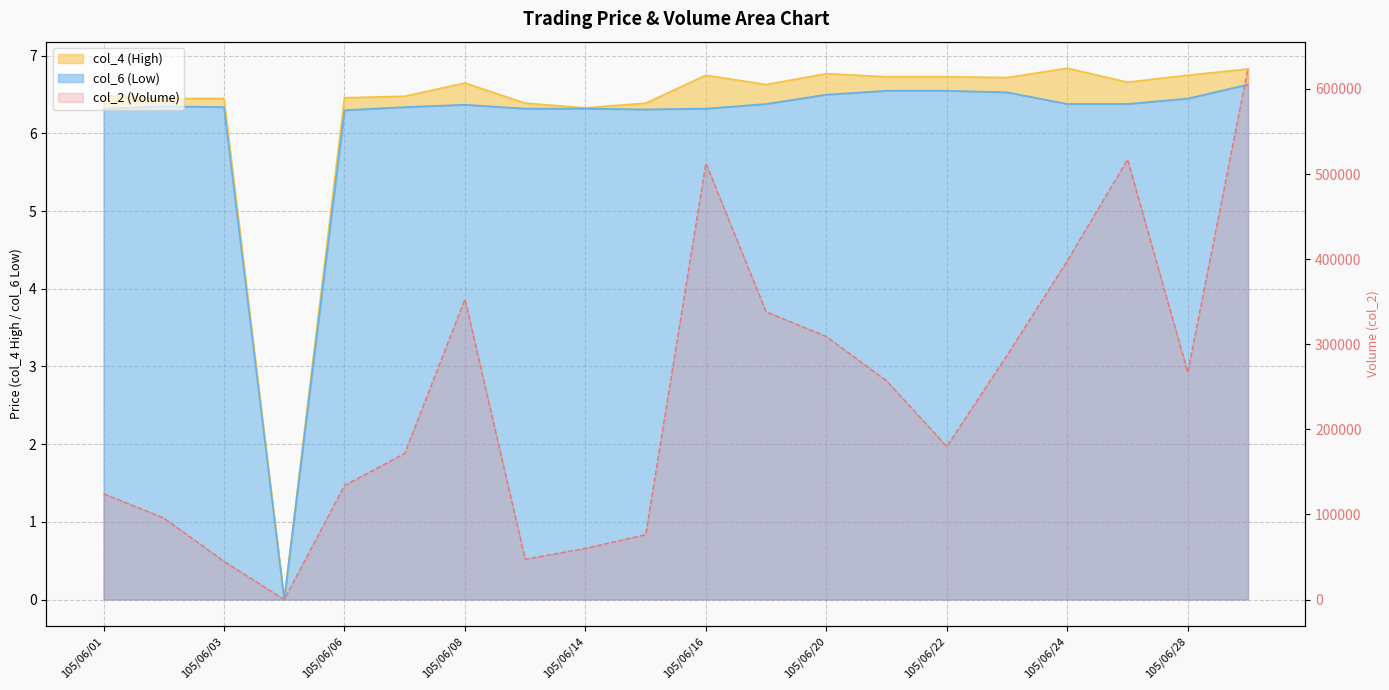

Reading left to right, what are all the values shown in this chart?

col_2 (Volume): 124269.0	95832.0	44811.0	0.0	133902.0	171666.0	352895.0	47418.0	60090.0	76240.0	512612.0	338172.0	308981.0	256971.0	179790.0	287035.0	397900.0	517087.0	267030.0	624340.0
col_4 (High): 6.5	6.5	6.5	0.0	6.5	6.5	6.7	6.4	6.3	6.4	6.8	6.6	6.8	6.7	6.7	6.7	6.8	6.7	6.8	6.8
col_6 (Low): 6.3	6.3	6.3	0.0	6.3	6.3	6.4	6.3	6.3	6.3	6.3	6.4	6.5	6.5	6.5	6.5	6.4	6.4	6.5	6.6